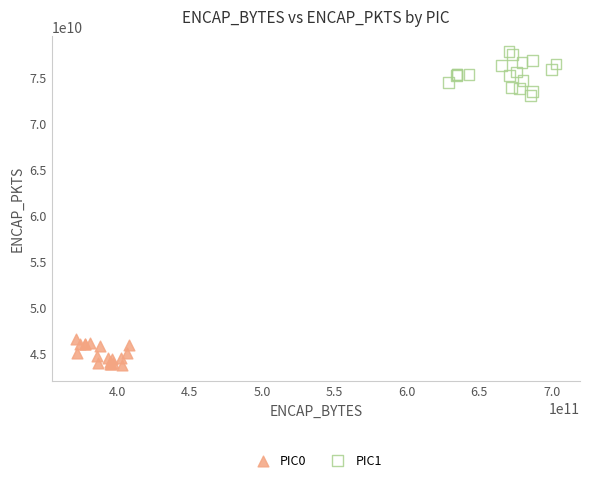

Which series reaches the maximum Y coordinate?

PIC1